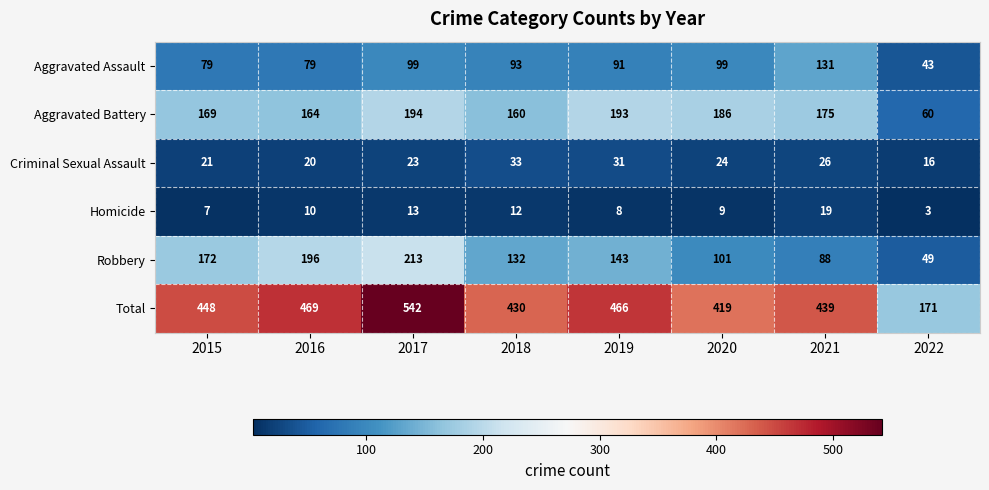

At which label does Criminal Sexual Assault reach its peak?

2018